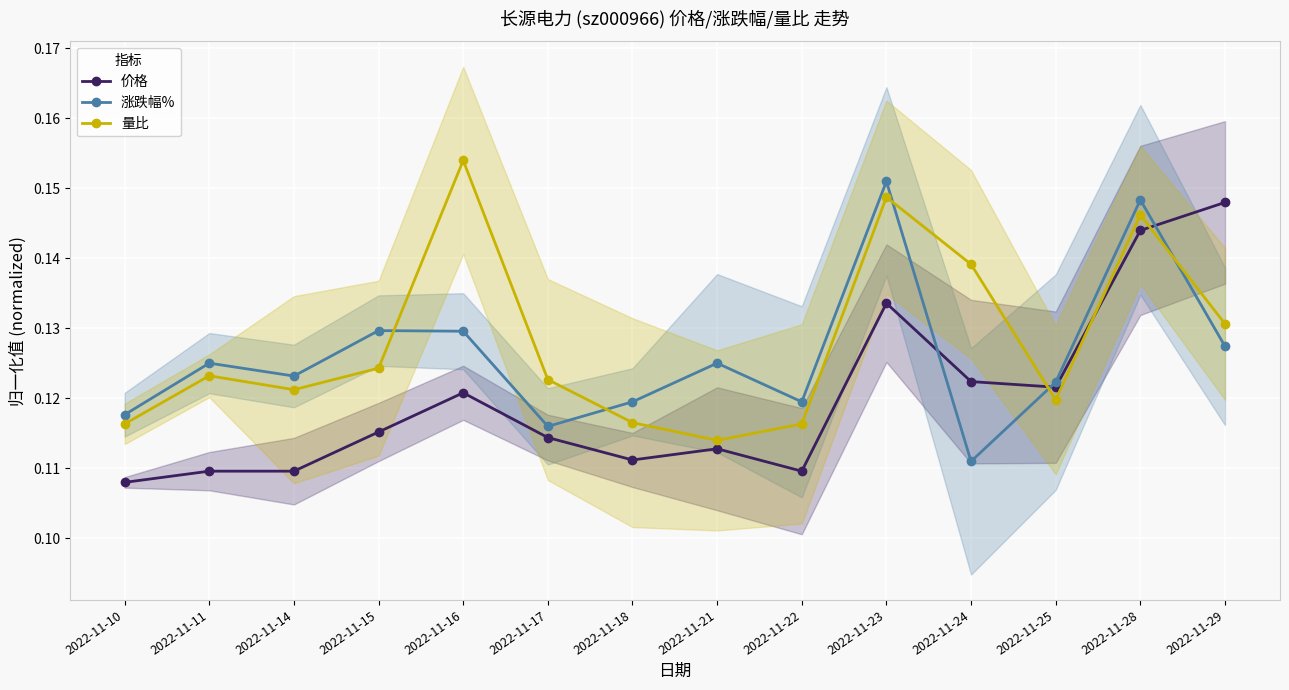

Count the 量比 values in the range 0 to 1.

14